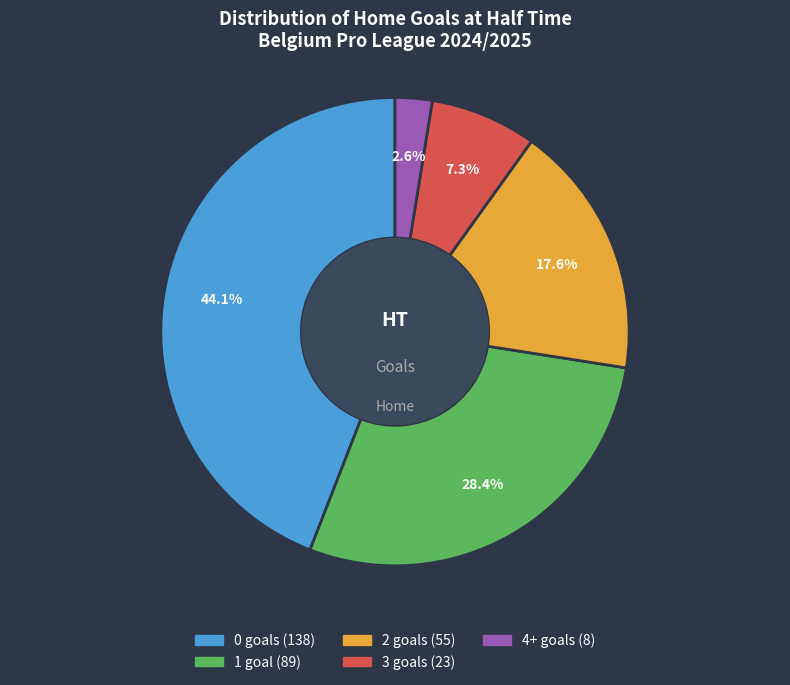

To the nearest percent, what portion does 2 represent?

18%